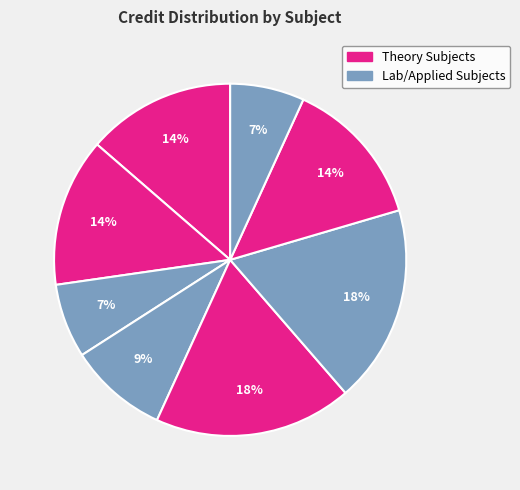

How many slices are in this pie chart?

8